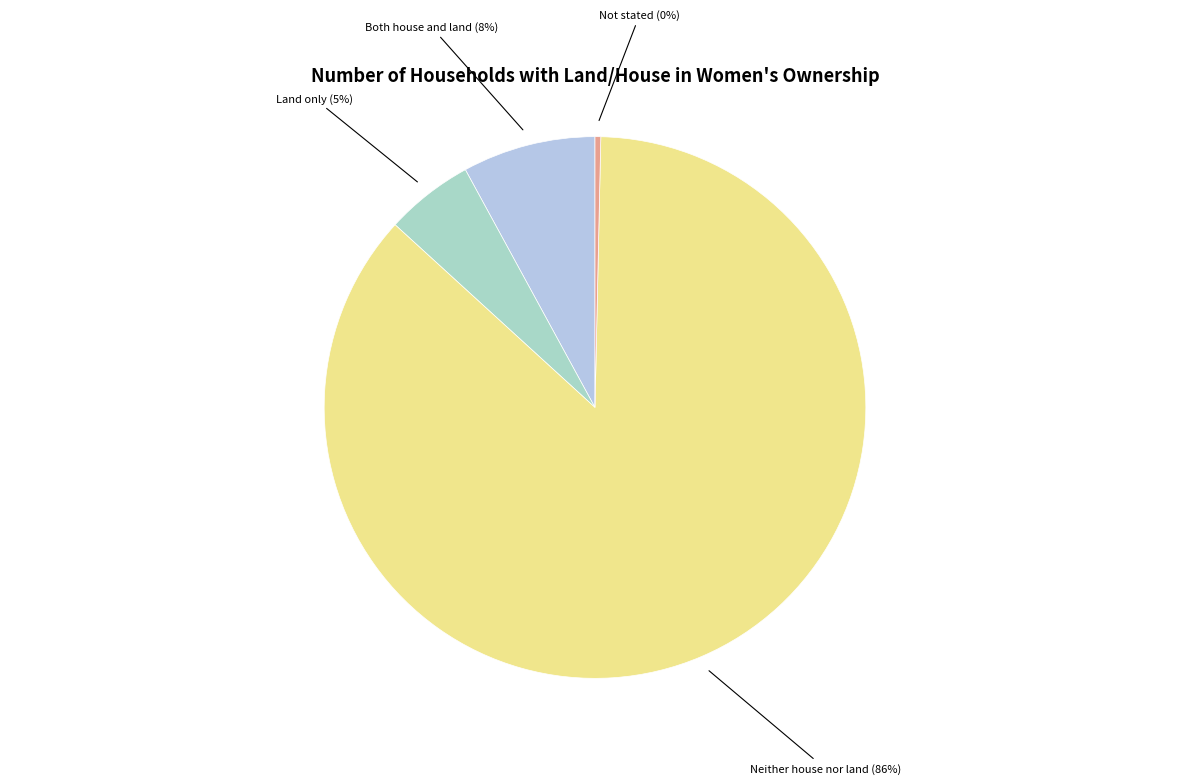

Is the sum of Not stated and Land only greater than half?

No